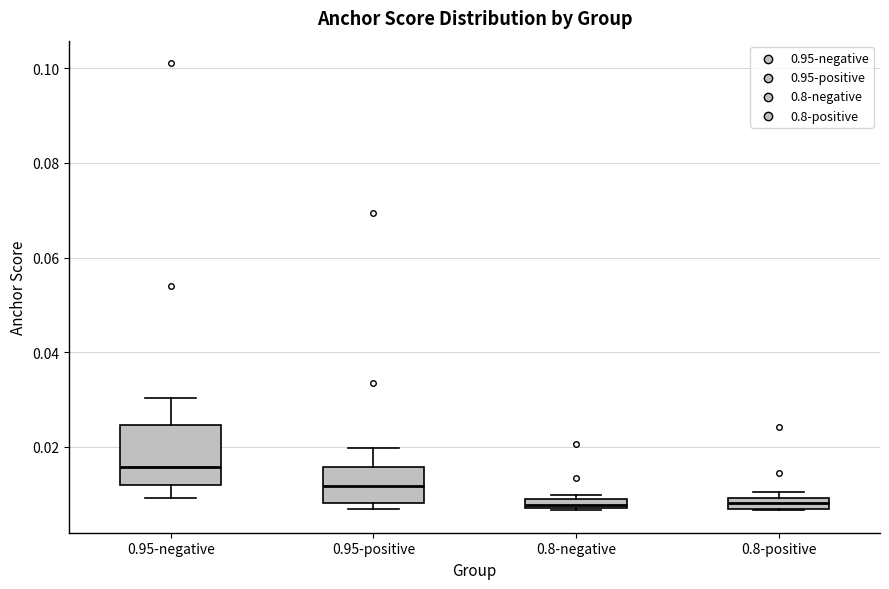

Comparing the boxes themselves (not the whiskers), which one is the tallest?

0.95-negative